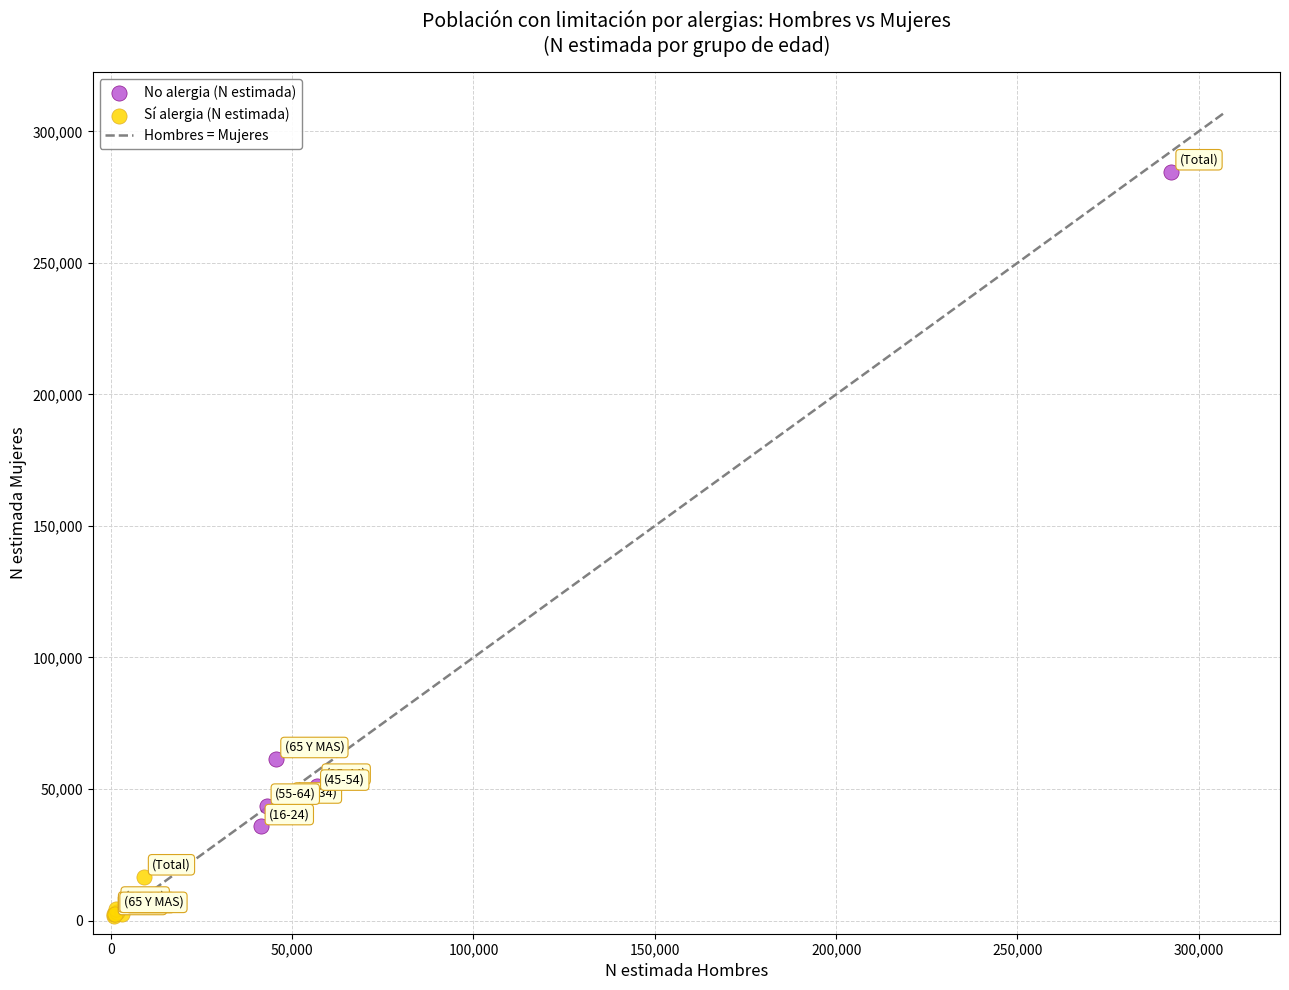

Which series reaches the minimum Y coordinate?

Sí alergia (N estimada)